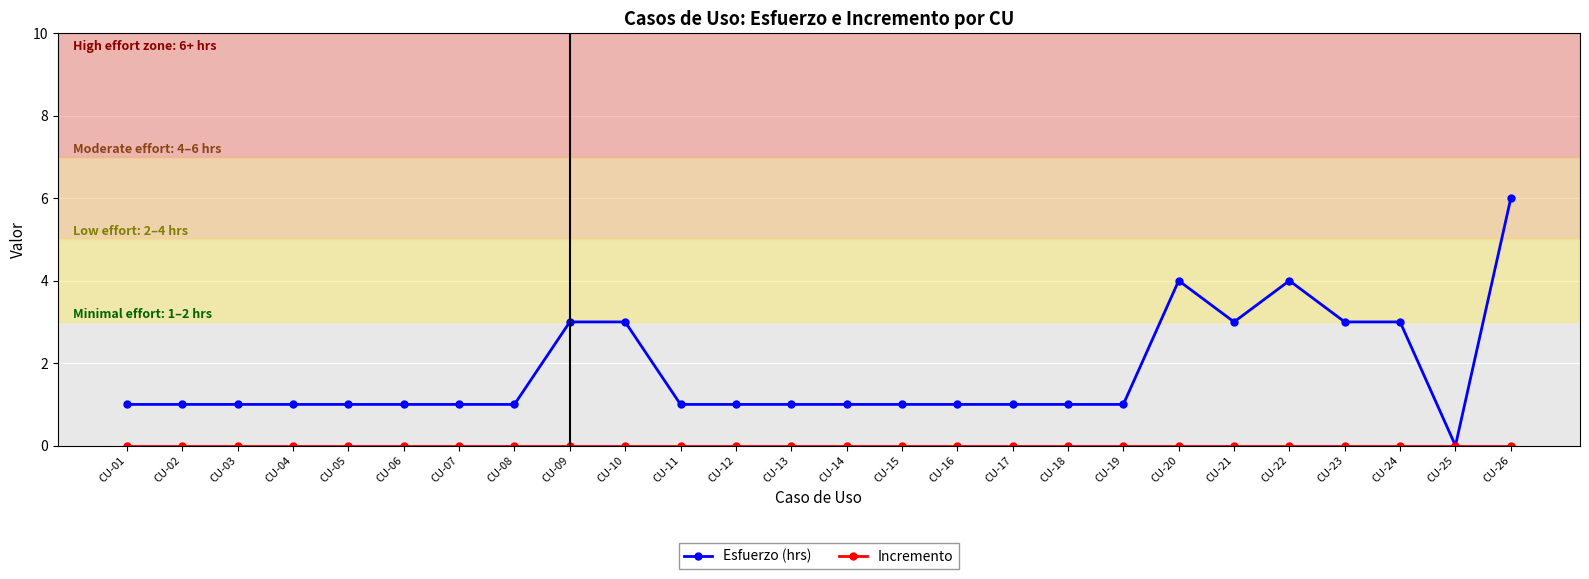

What is the difference between the highest and lowest values at CU-09?

3